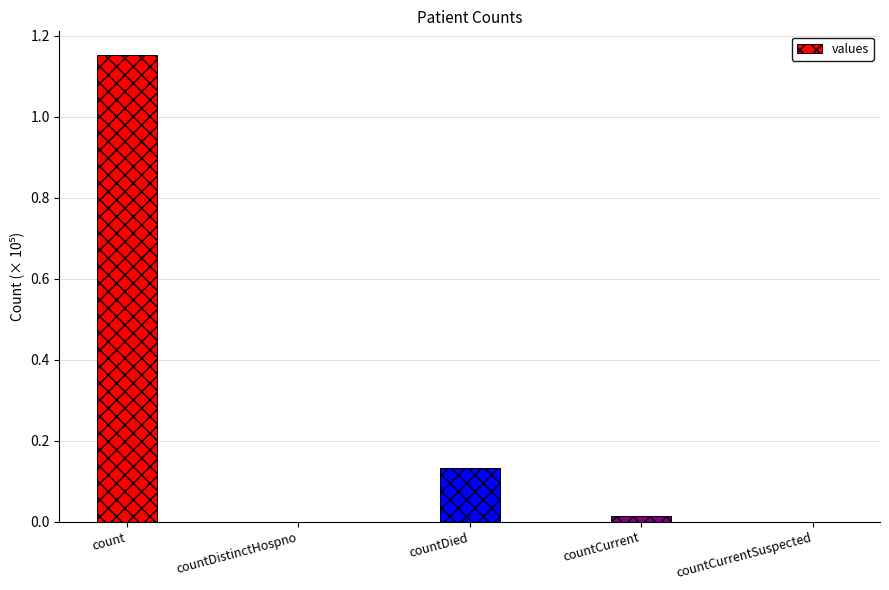

List the labels in order of value, smallest first.

countDistinctHospno, countCurrentSuspected, countCurrent, countDied, count